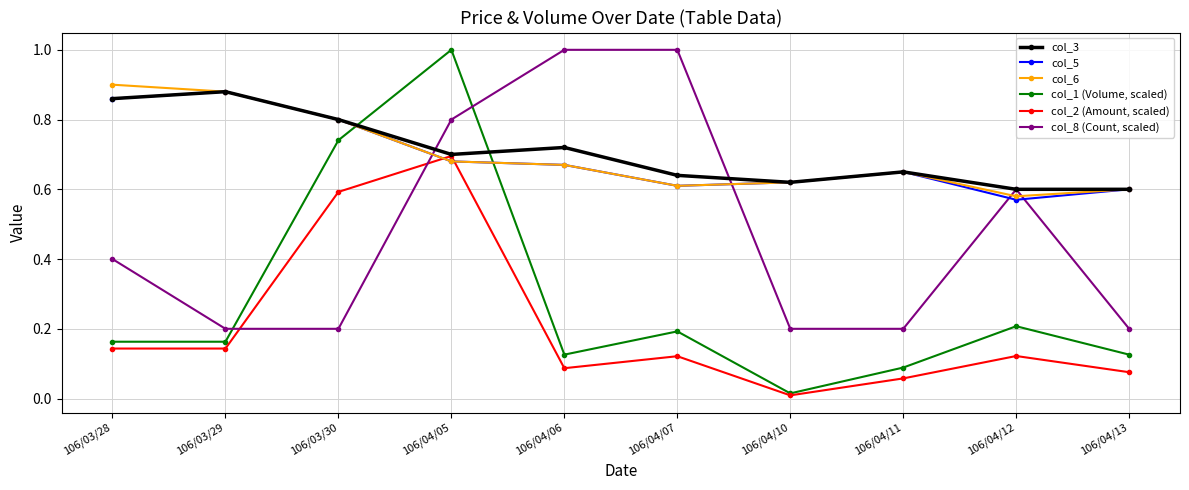

In col_3, how many points are higher than both neighbors (excluding endpoints)?

3